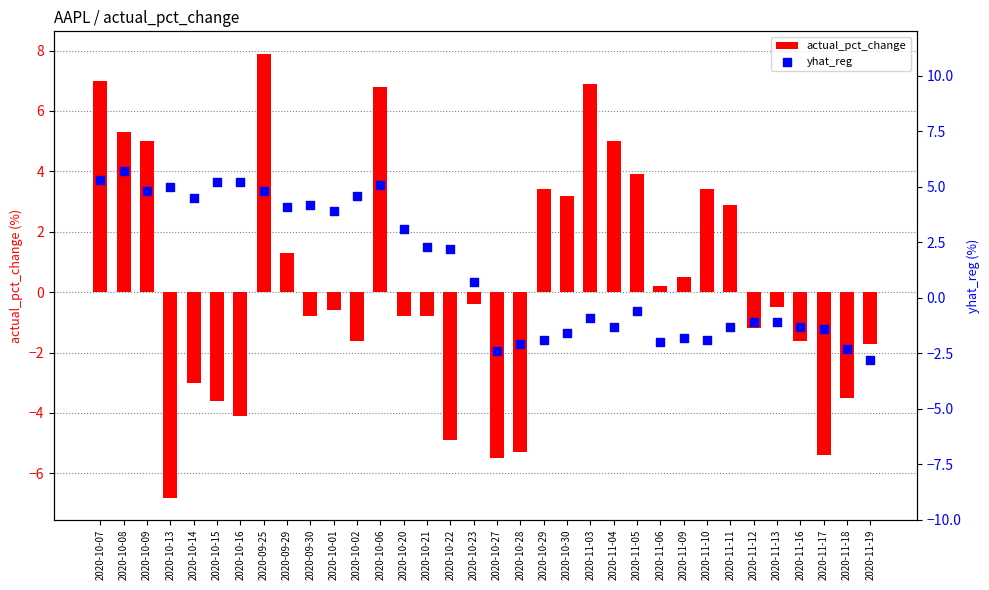

What is the total value across all series at 2020-11-19?

-4.5